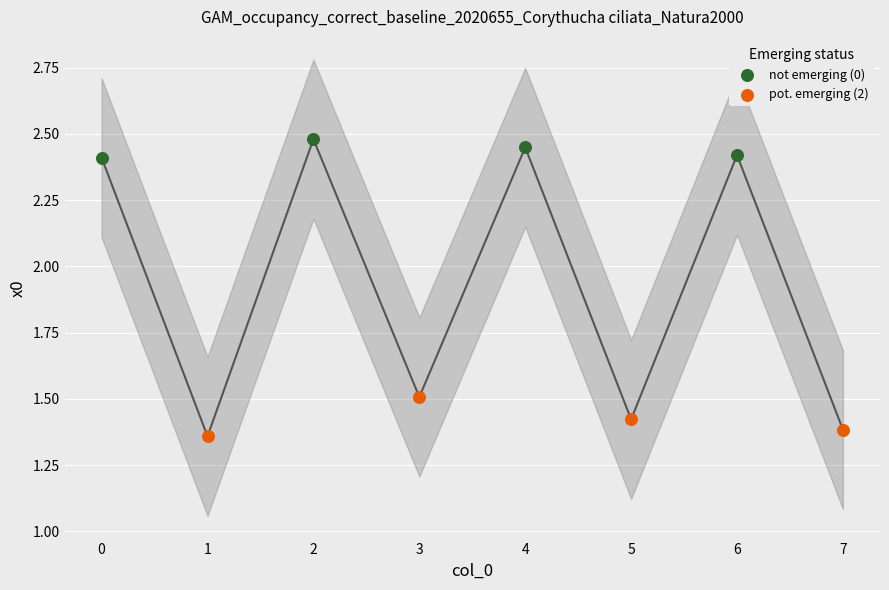

What are all the series names shown in the legend?

not emerging (0), pot. emerging (2)